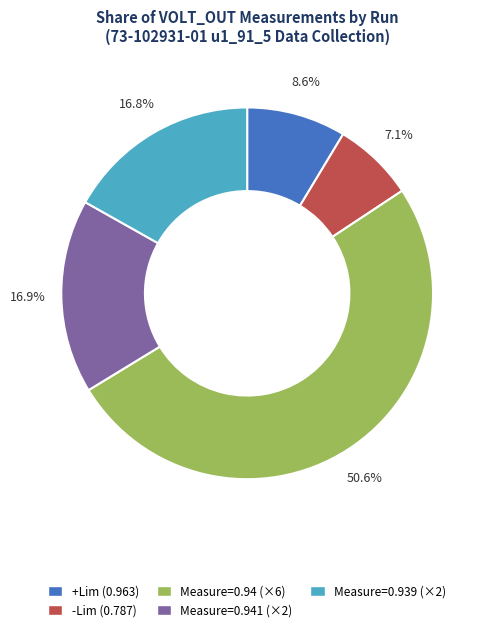

Which slice represents more than half of the pie?

Measure=0.94 (×6)